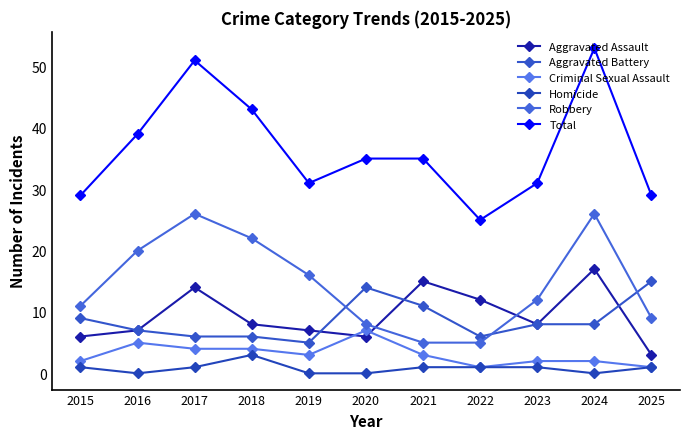

Does the chart have visible grid lines?

No